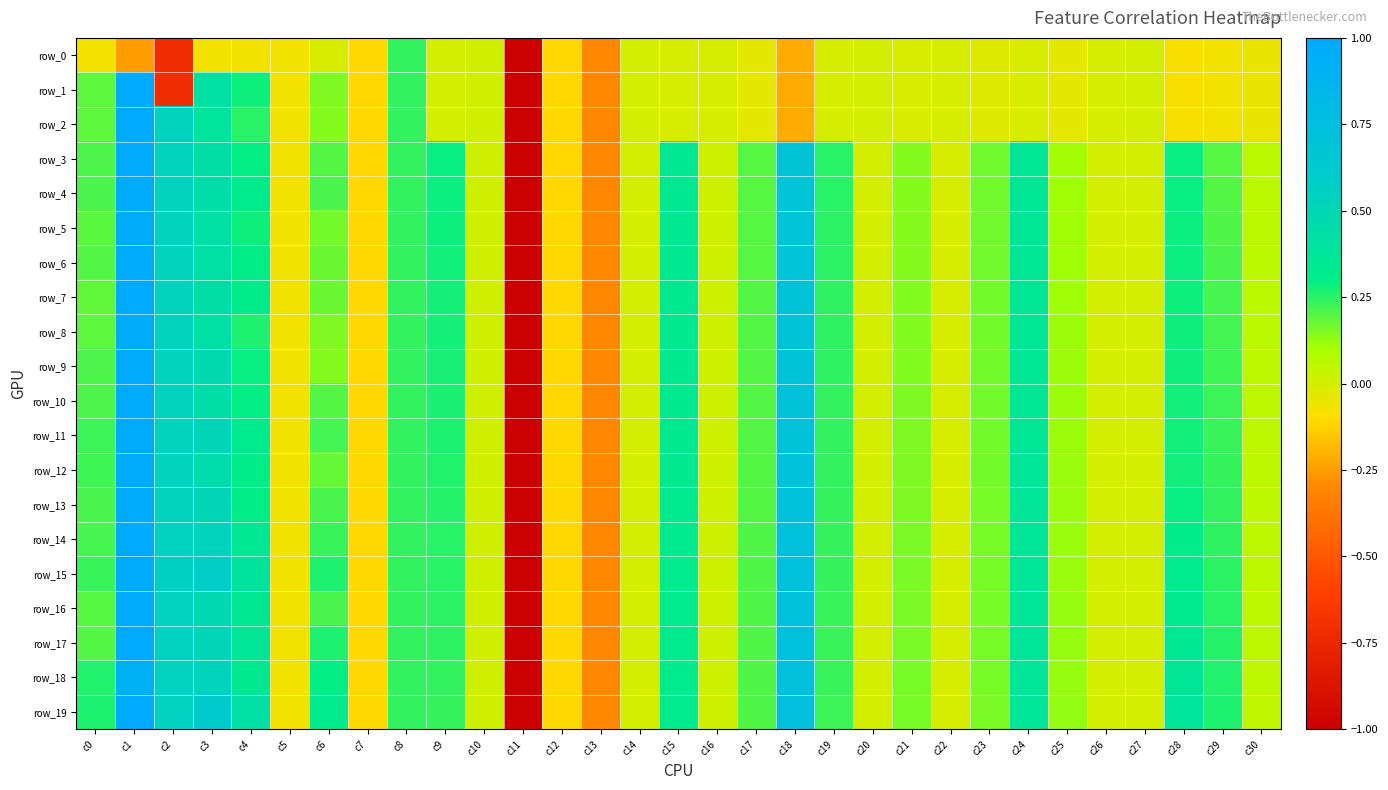

Which series changed the most between c10 and c20?

row_0